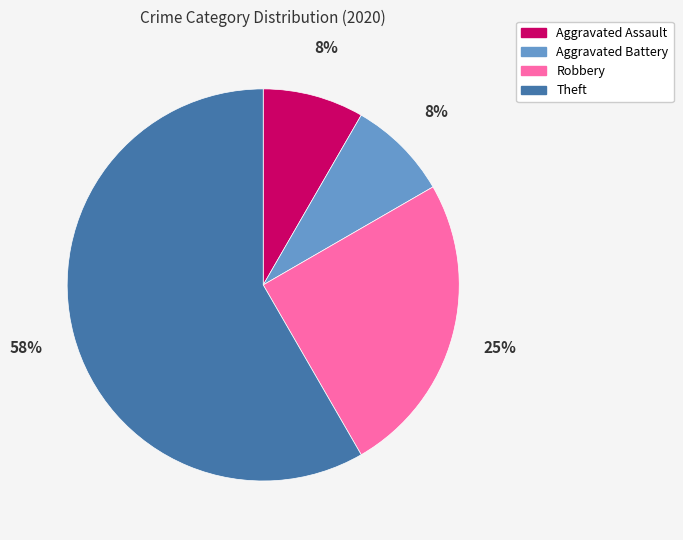

To the nearest percent, what percentage of the pie is Aggravated Battery?

8%